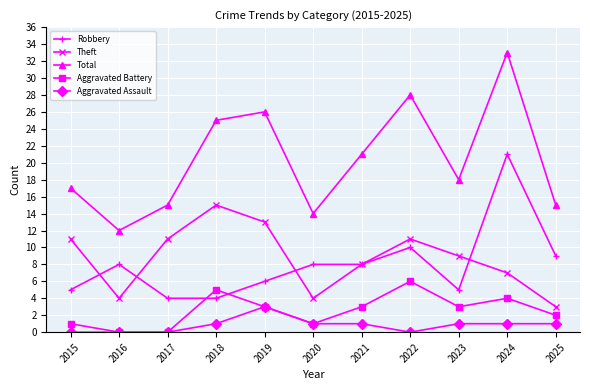

Which series has the widest spread of values?

Total